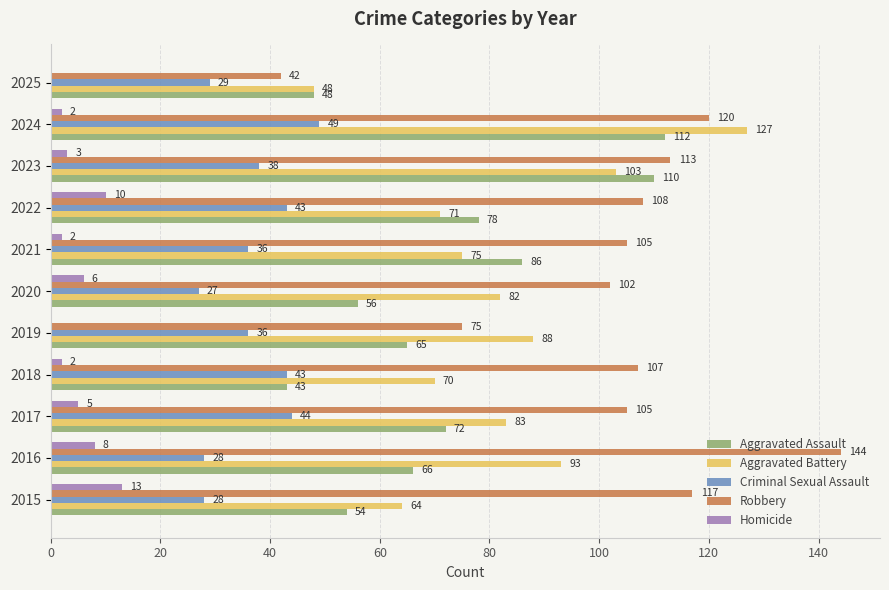

Which series changed the most between 2015 and 2021?

Aggravated Assault